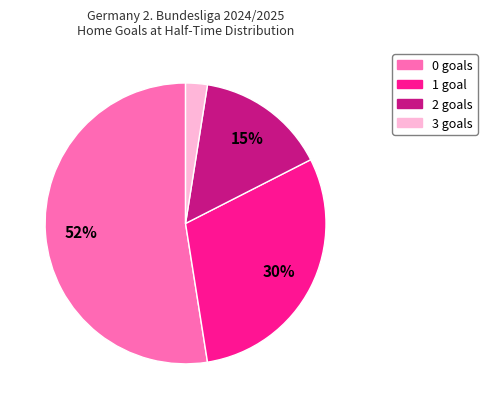

What is the smallest slice in the pie chart?

3